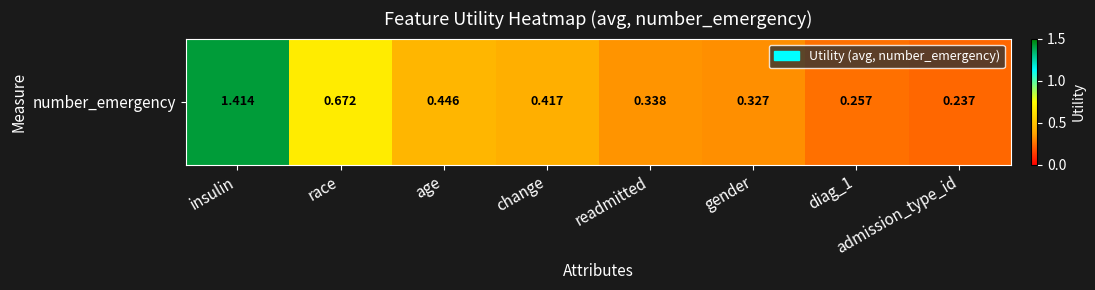

What is the change in value from gender to diag_1?

-0.1